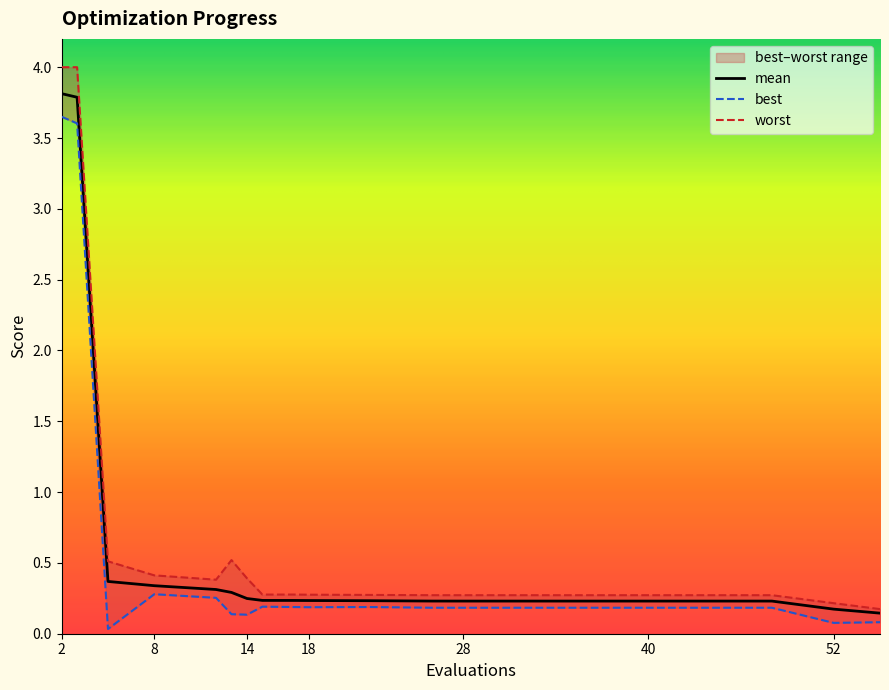

At which label does best reach its minimum?

5